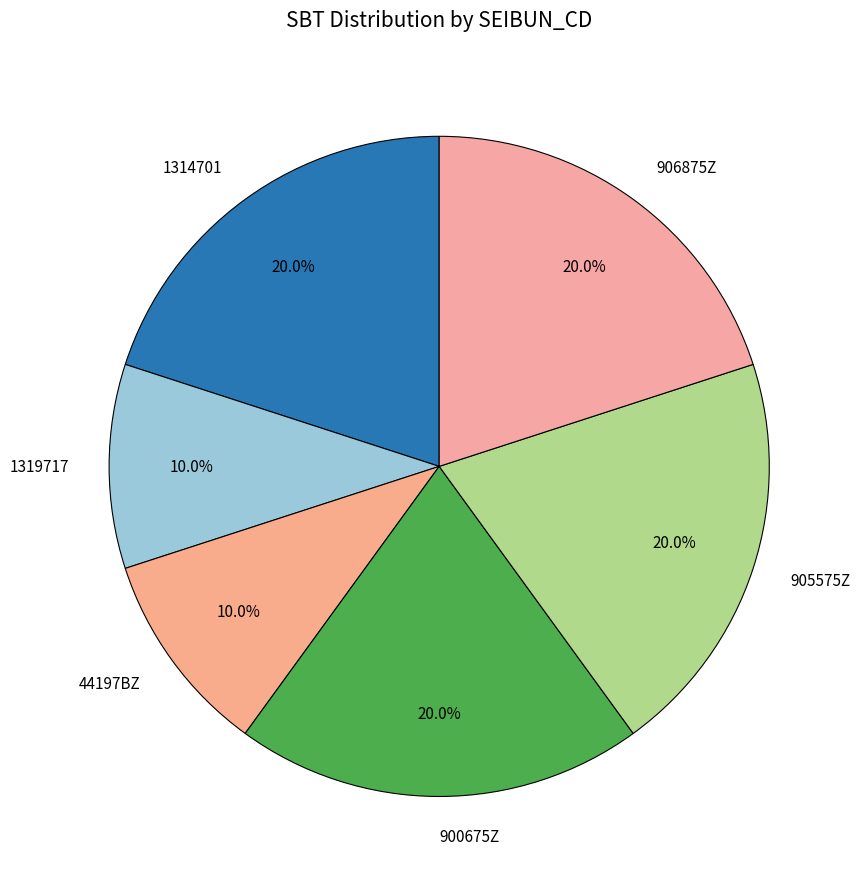

The 1314701 slice represents 20% of the pie. True or false?

True